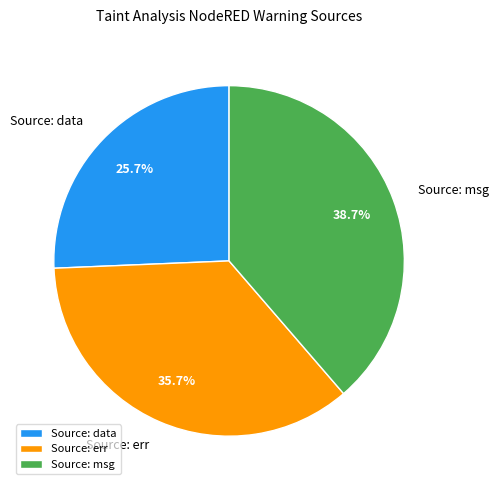

How many slices are in this pie chart?

3